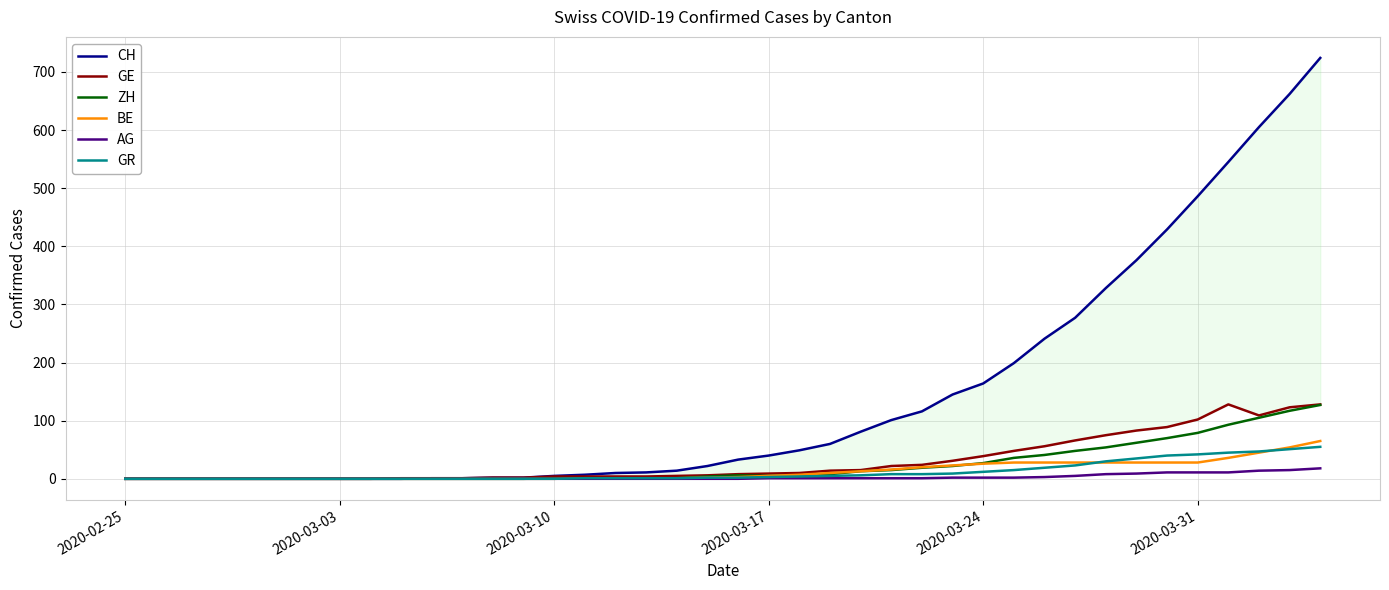

What is the difference between the second highest and second lowest values in the GE series?

128